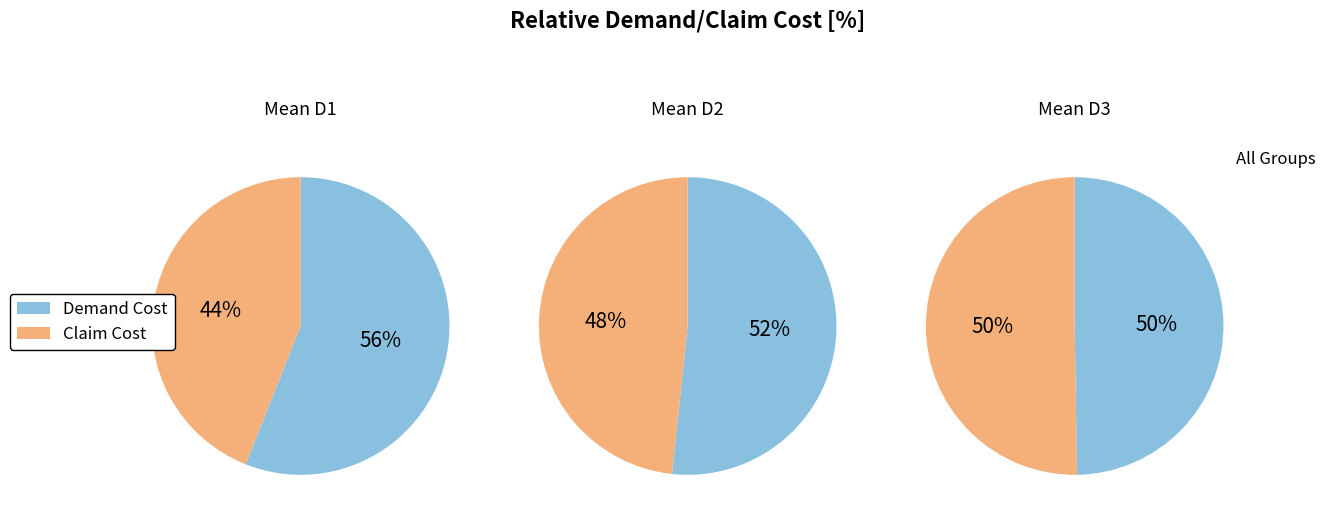

To the nearest percent, what is the average slice percentage?

50%